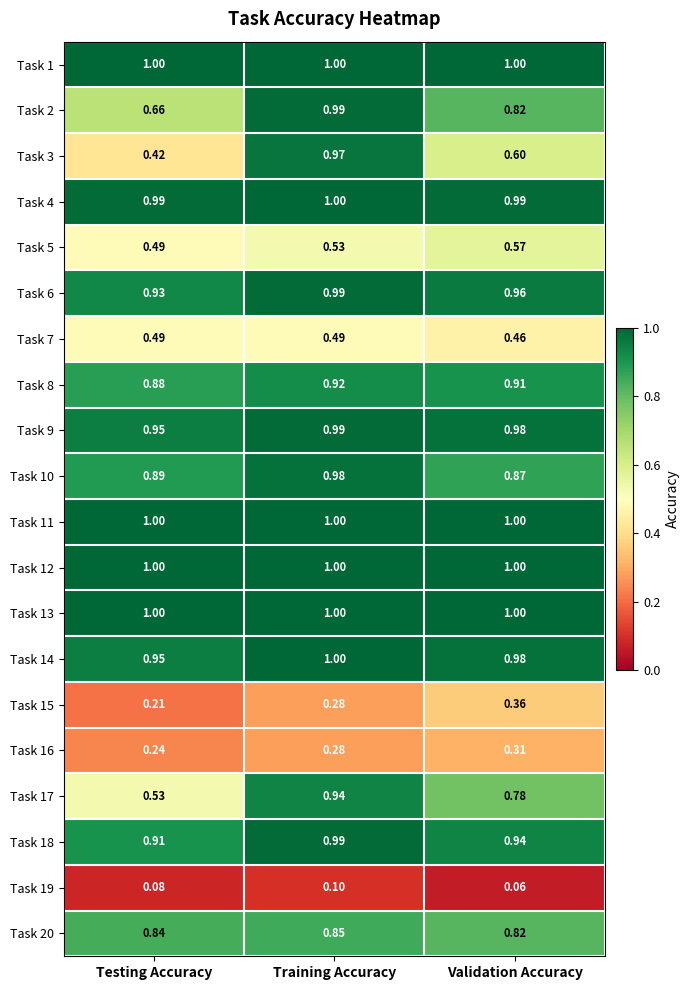

At which category is the sum across all series the highest?

Training Accuracy